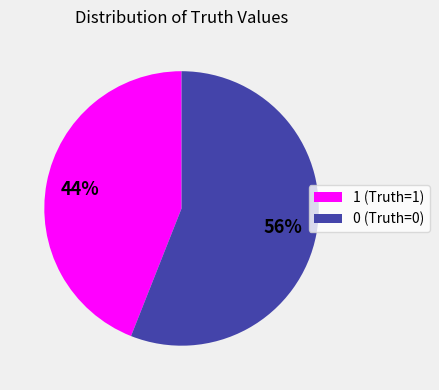

Is the sum of 1 (Truth=1) and 0 (Truth=0) greater than half?

Yes